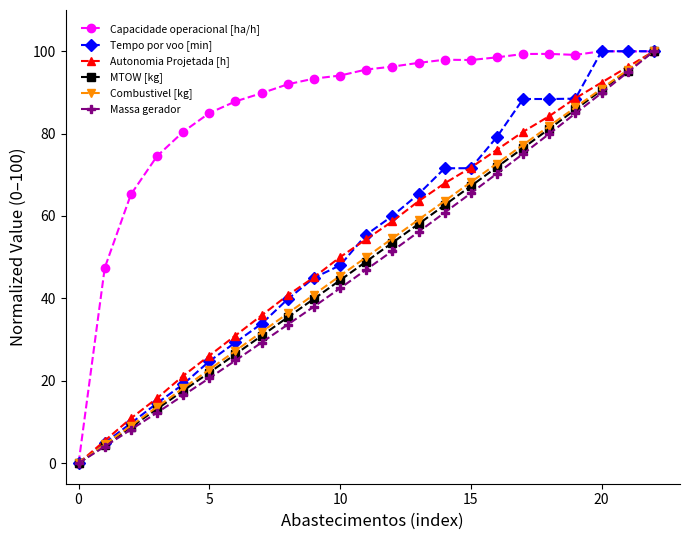

What is the maximum value for MTOW [kg]?

100.0